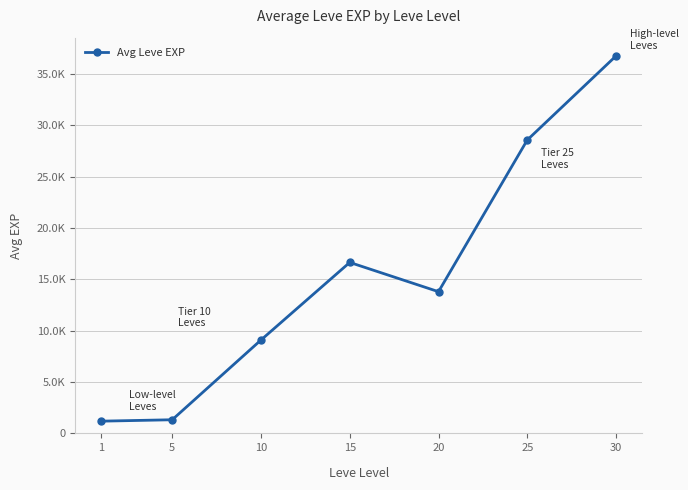

Reading right to left, extract all data points from this chart.

36742	28558	13794	16642	9090	1327	1190